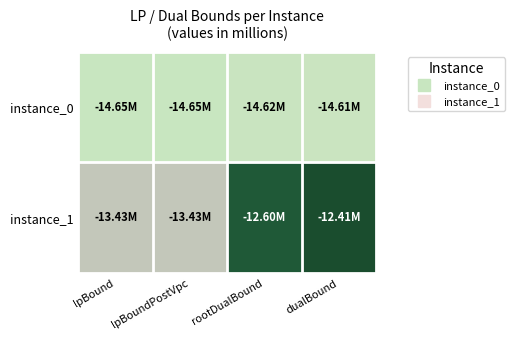

List the series in order of their peak value, lowest first.

instance_0, instance_1